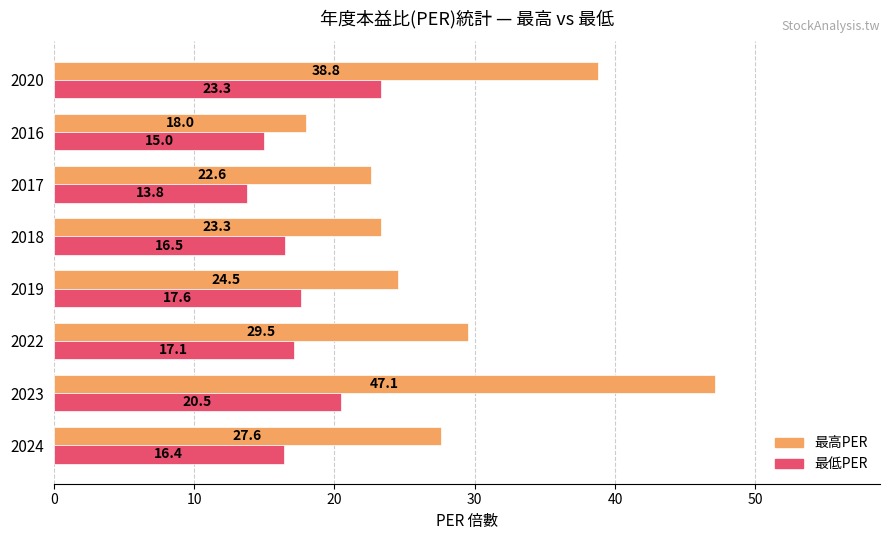

What is the spread (max minus min) of values at 2017?

8.8